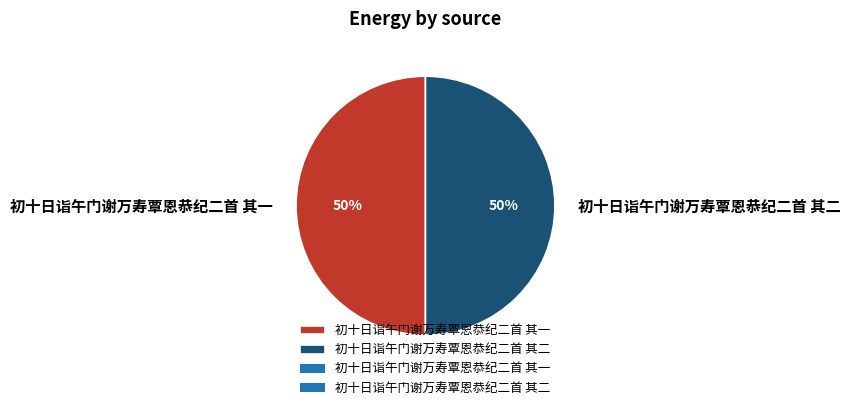

To the nearest percent, what percentage of the pie is 初十日诣午门谢万寿覃恩恭纪二首 其二?

50%